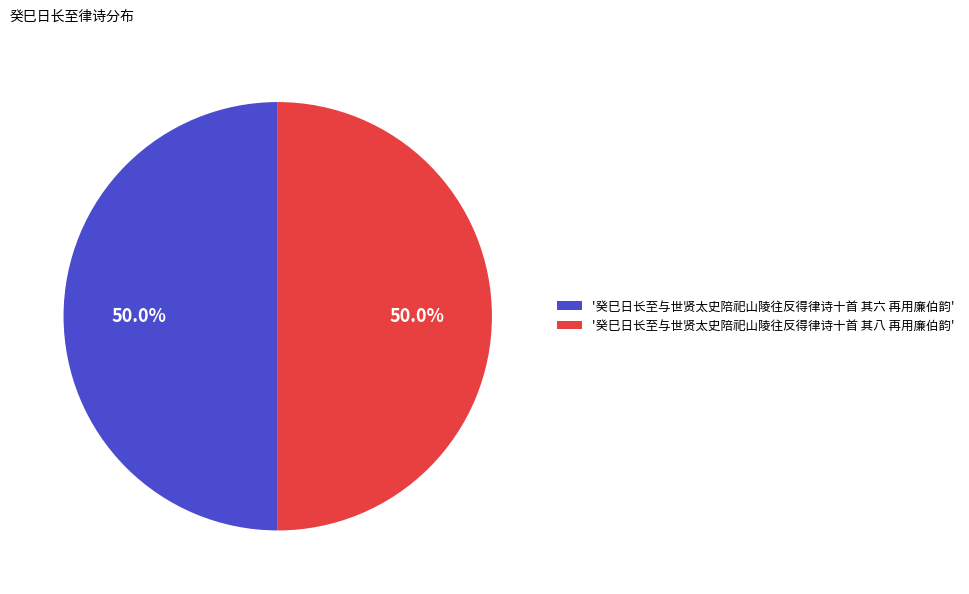

Approximately how many times larger is the value at '癸巳日长至与世贤太史陪祀山陵往反得律诗十首 其六 再用廉伯韵' compared to '癸巳日长至与世贤太史陪祀山陵往反得律诗十首 其八 再用廉伯韵'?

1.0